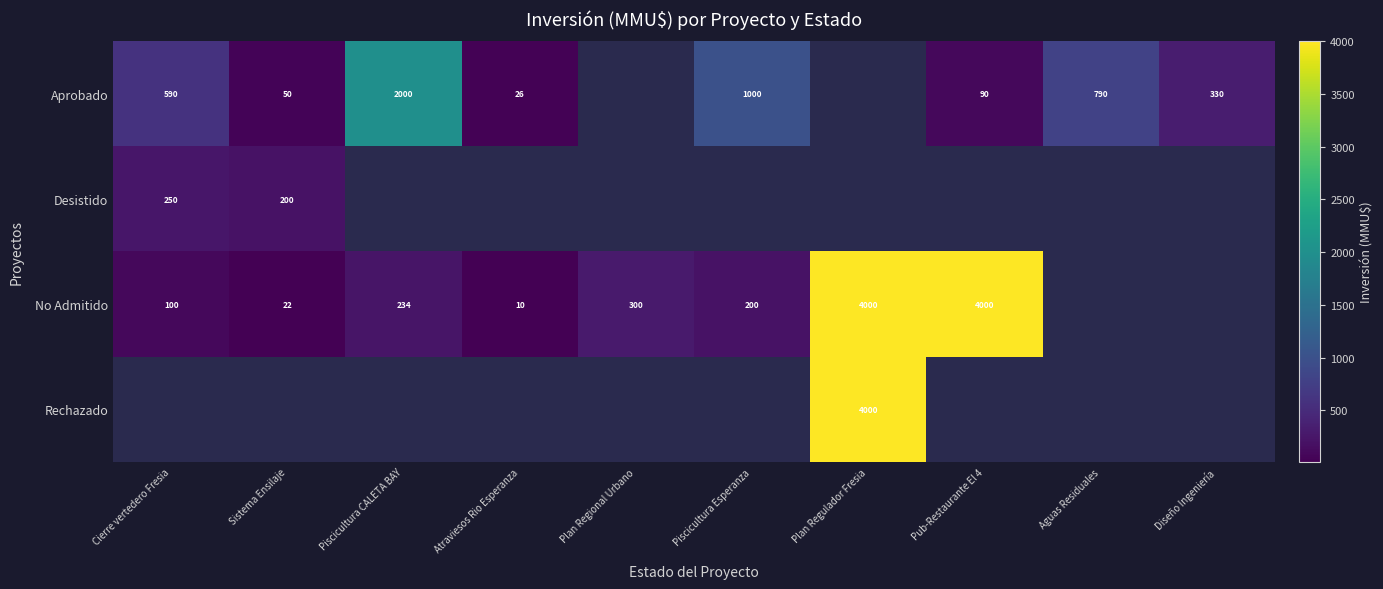

Count the number of categories in the chart.

10